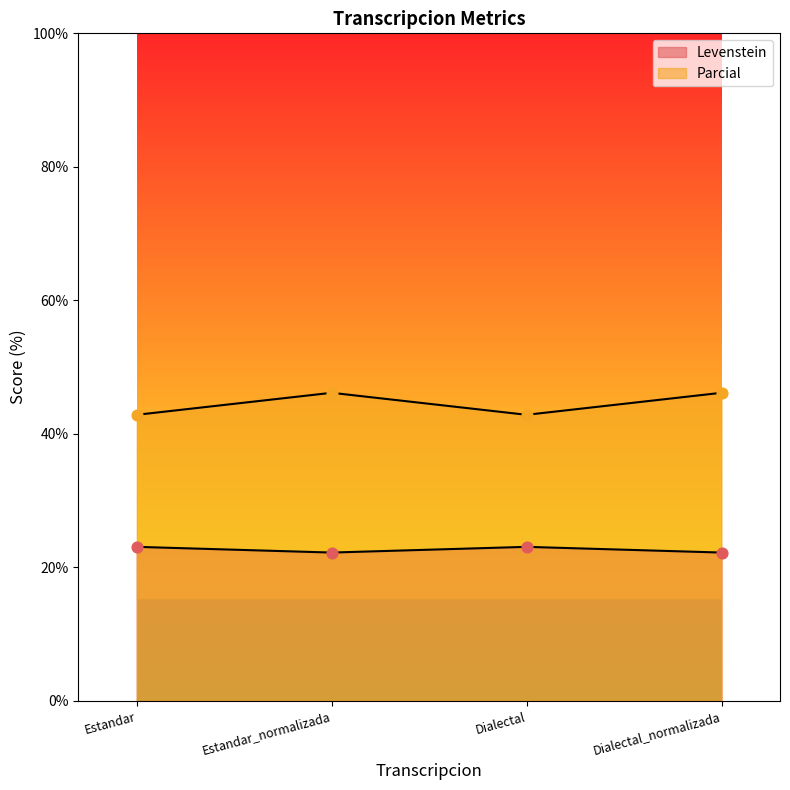

What are all the series names shown in the legend?

Levenstein, Parcial